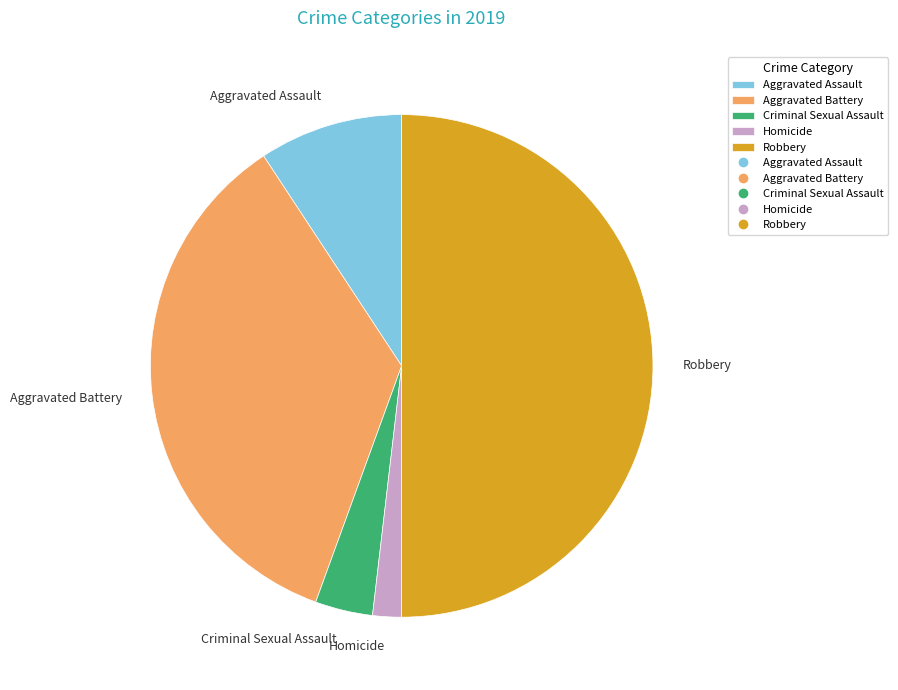

How many segments does this pie chart have?

5